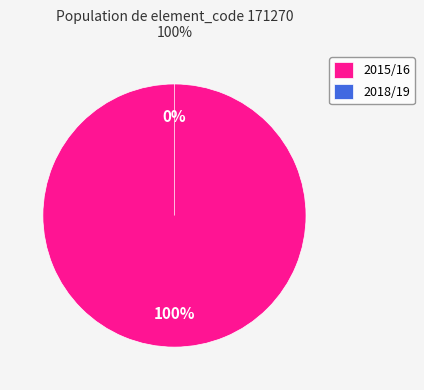

Does bps=8 (2015/16) represent more than half of the total?

Yes